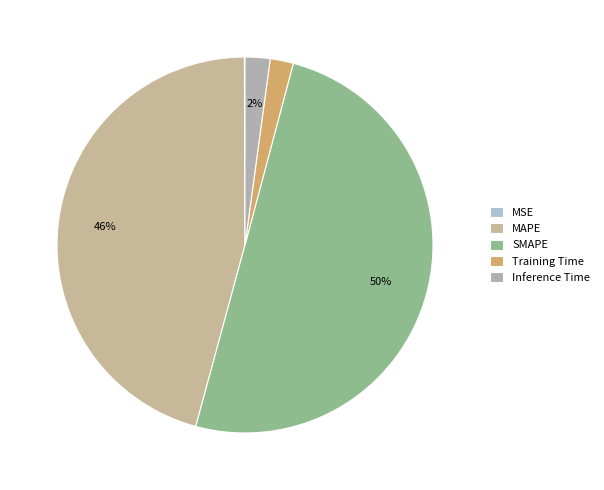

What is the smallest slice in the pie chart?

MSE